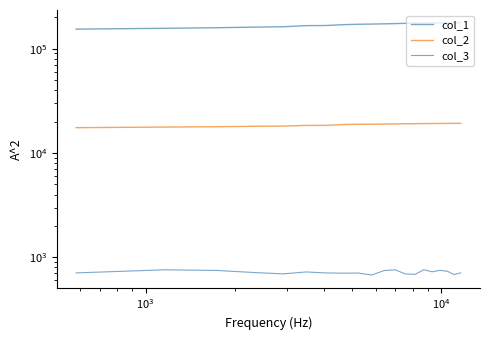

What is the minimum value for col_3?

676.5